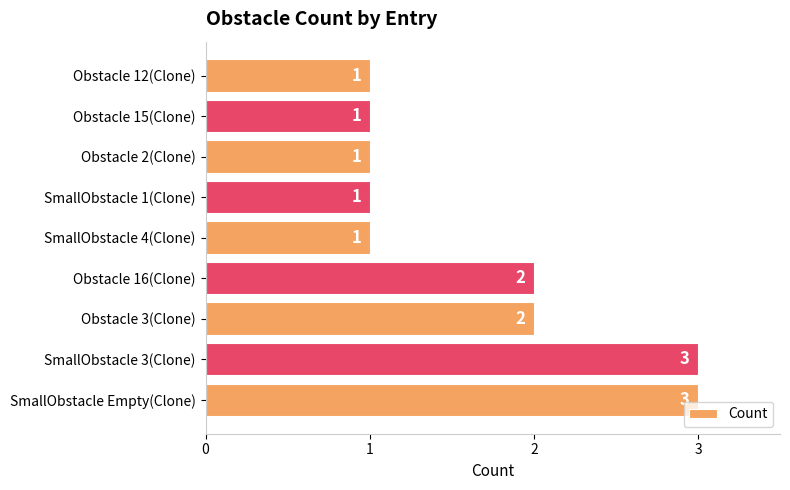

What is the average value?

2